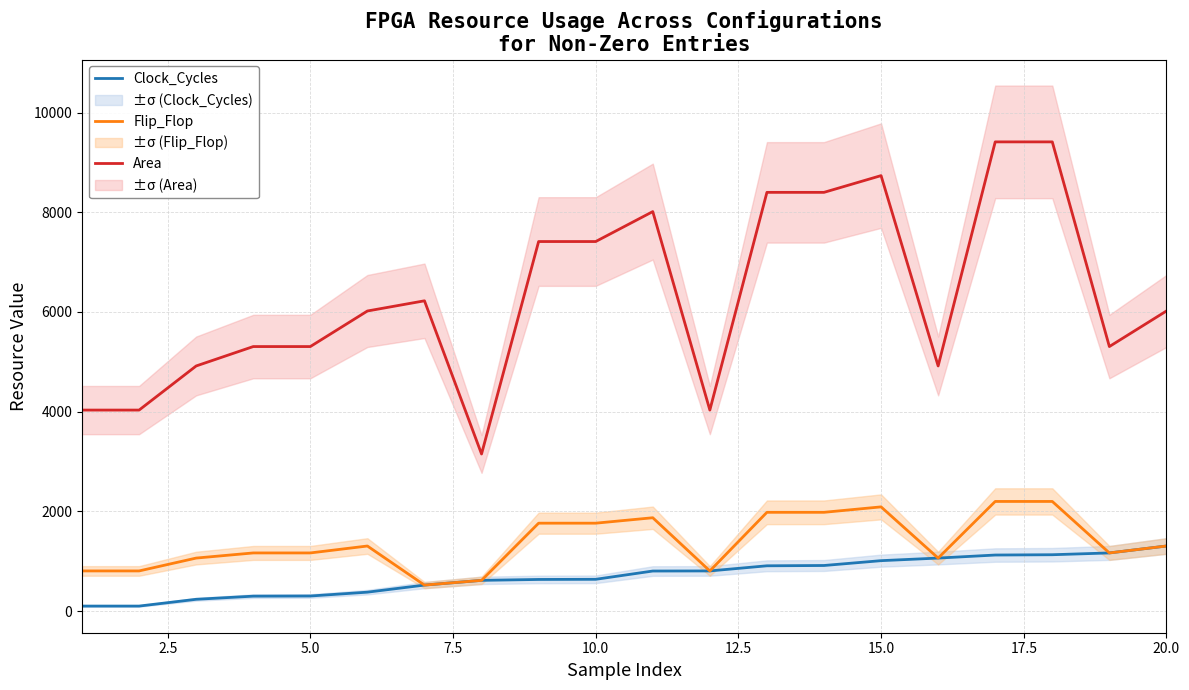

True or false: Area and Flip_Flop intersect in this chart.

False